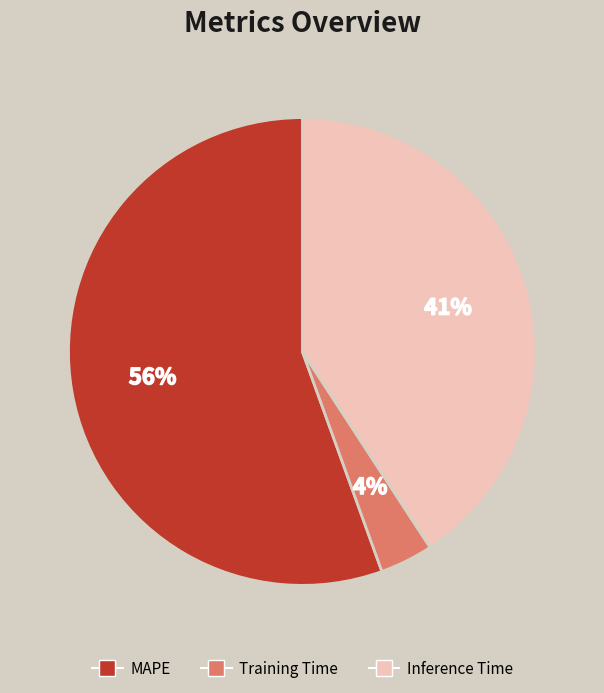

Is there a majority slice in this chart?

Yes